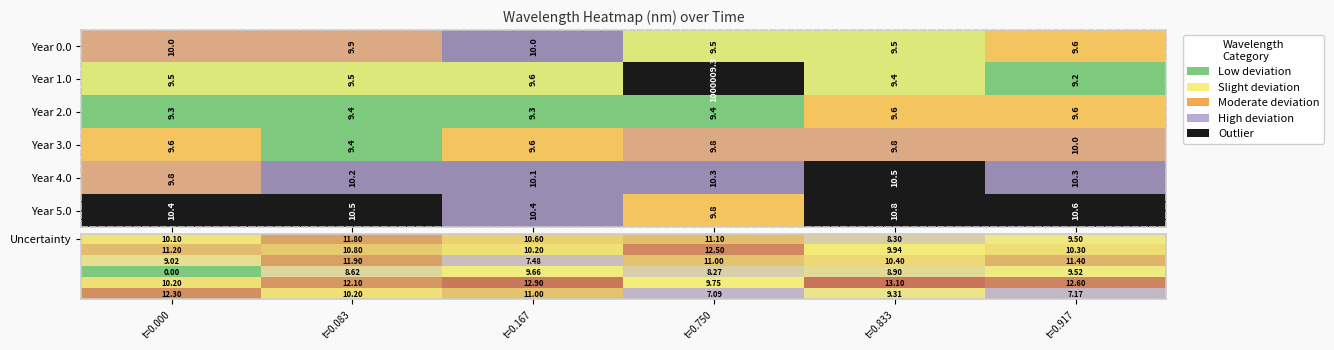

What is the highest value of the Year 1.0 series?

1000009.3